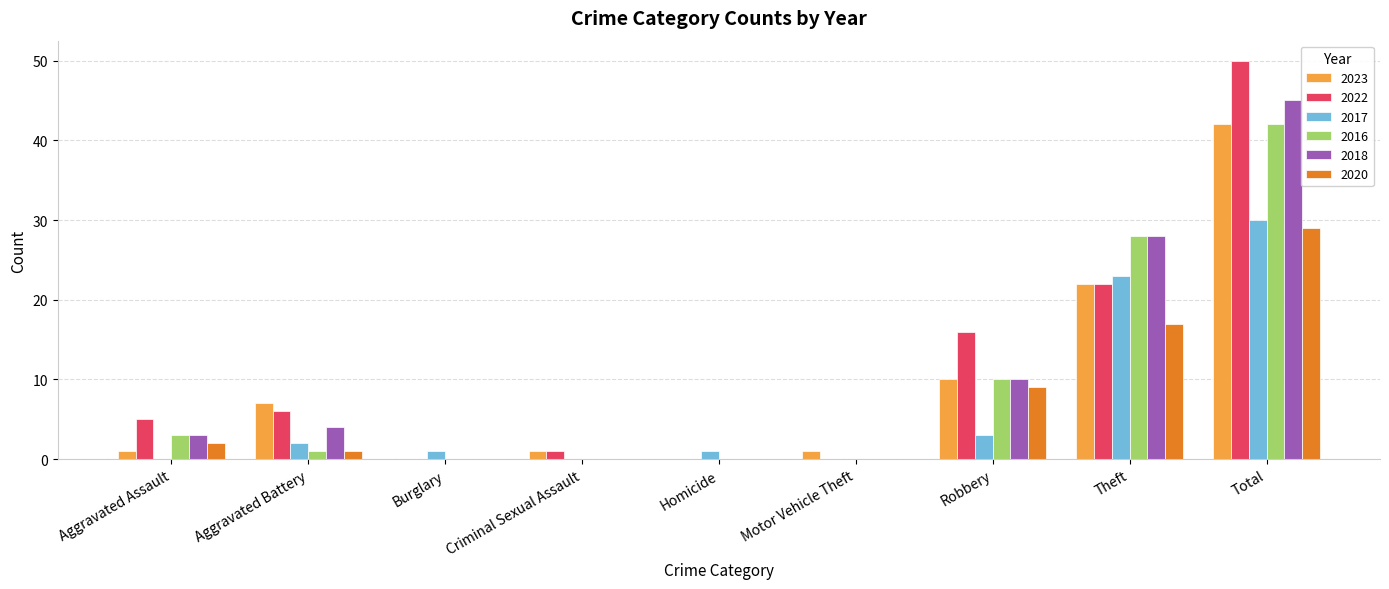

Does the chart contain stacked bars?

No